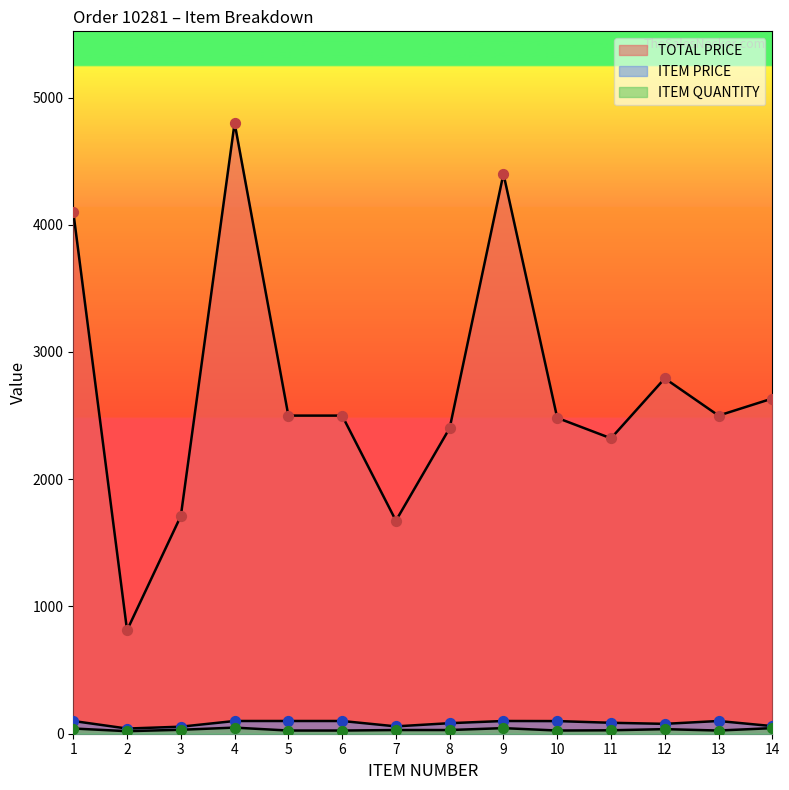

Which series has the largest total across all categories?

TOTAL PRICE